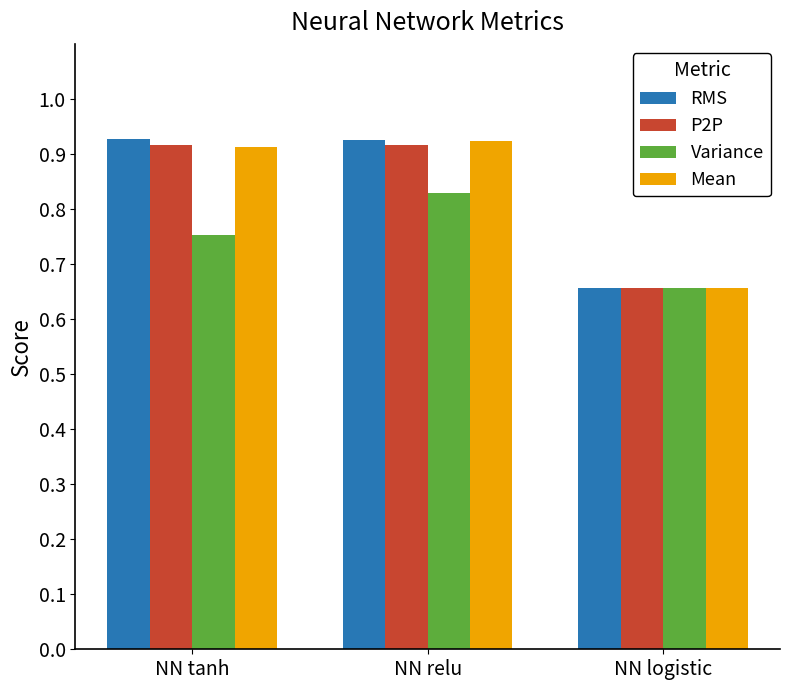

Where is P2P nearest to the value 0?

NN logistic